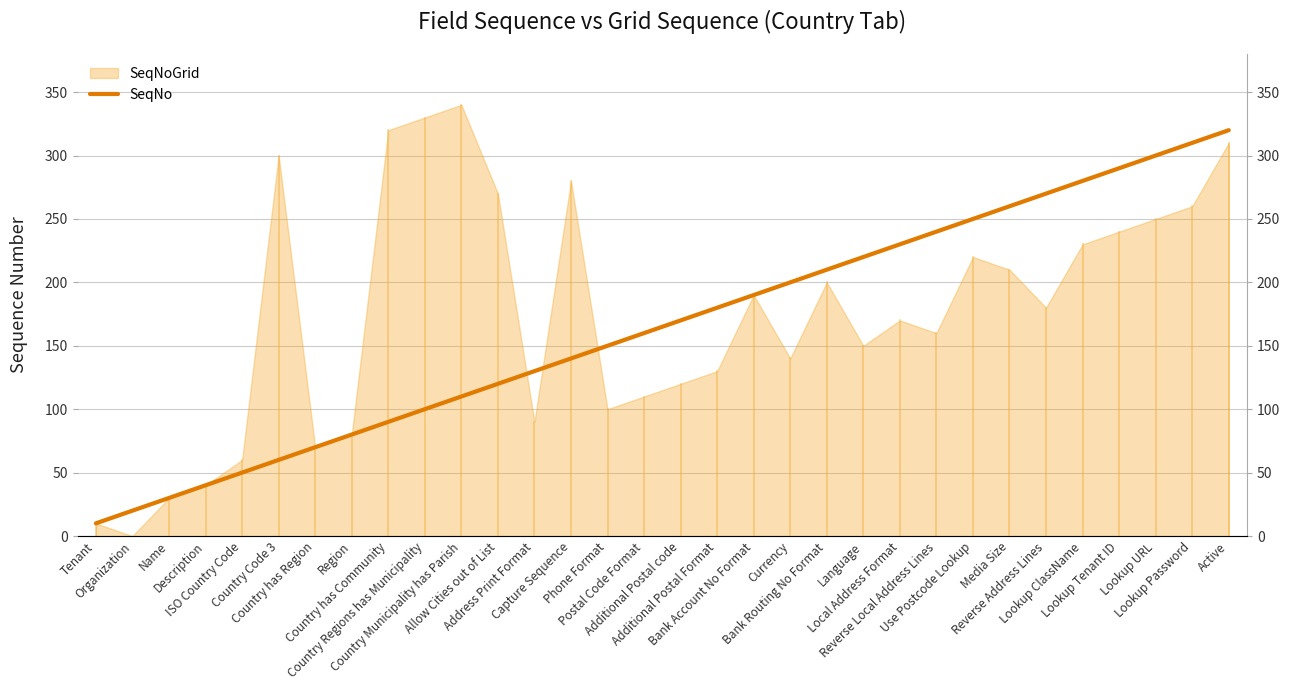

What position from the right is Language?

11